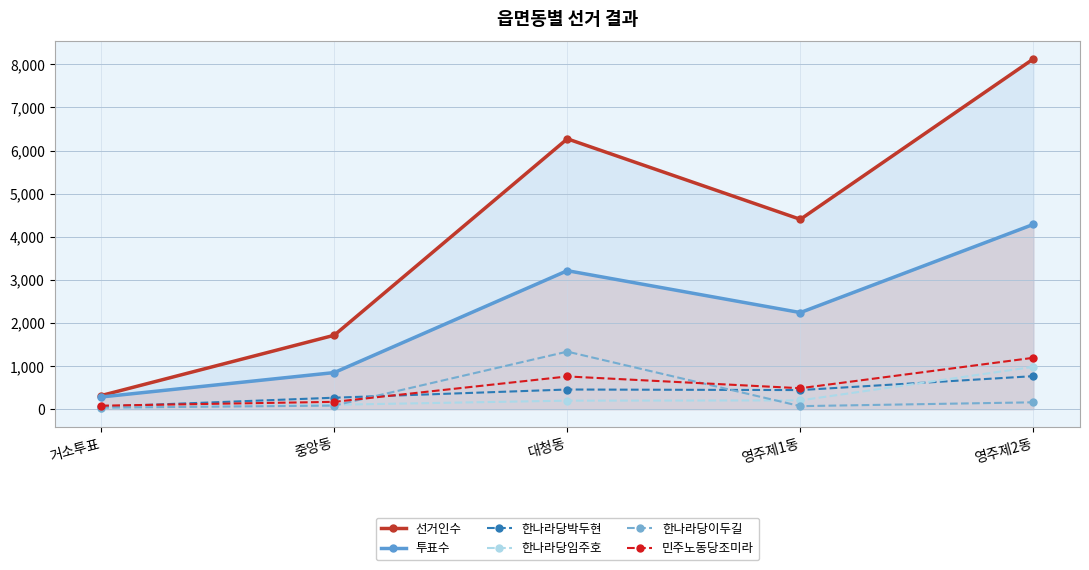

The 한나라당임주호 series shows 464 at 영주제2동. True or false?

False